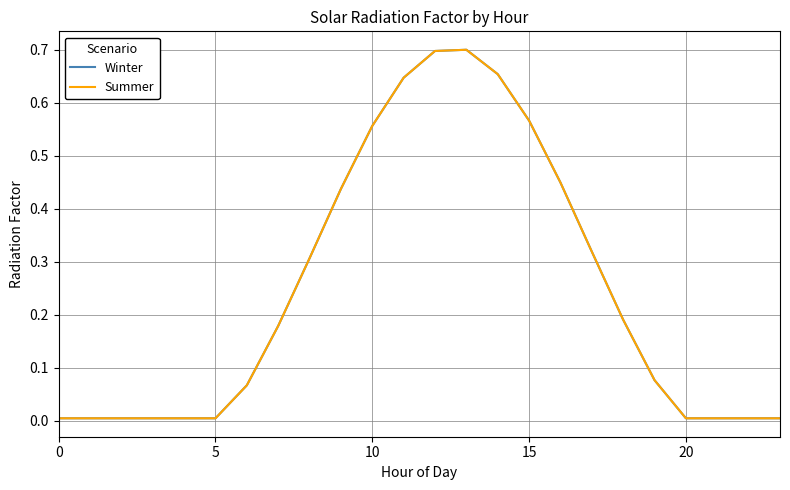

True or false: Summer has more than 1 interior local peaks.

False